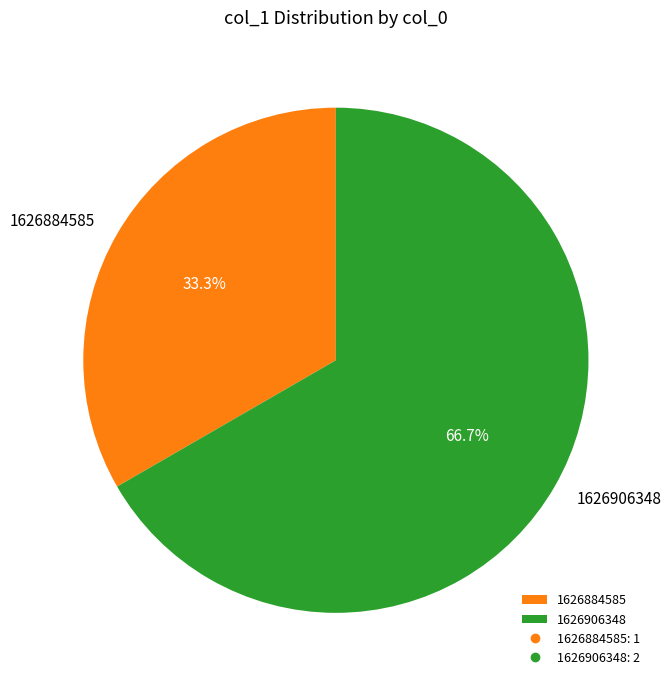

Between 1626884585 and 1626906348, which is larger?

1626906348